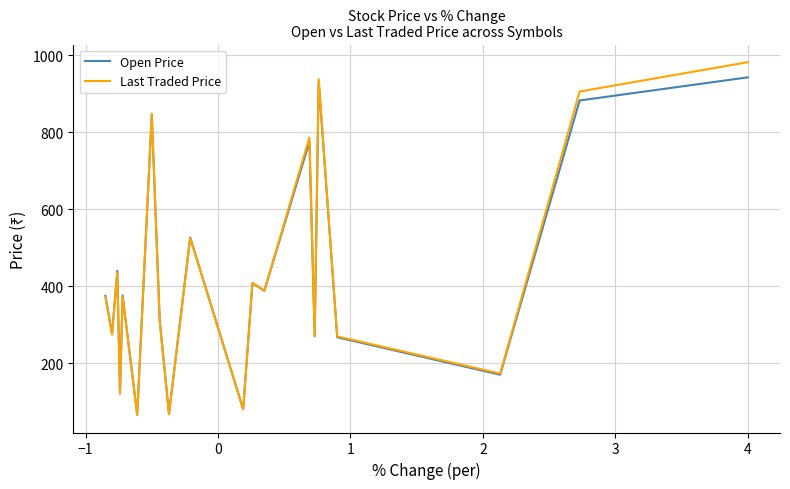

What is the maximum value for Open Price?

942.4